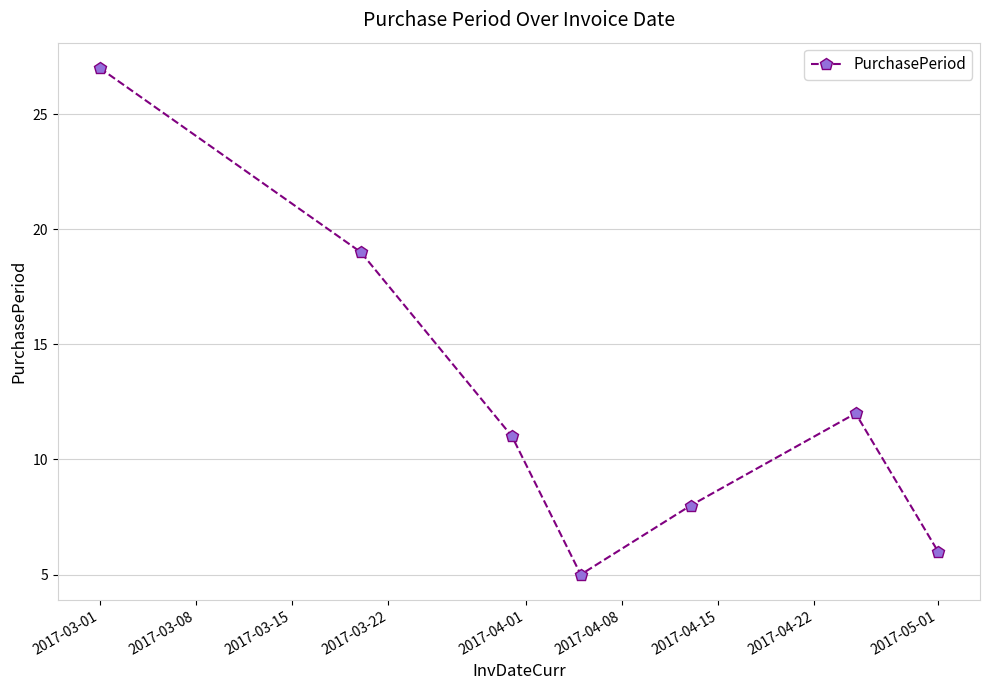

What is the sum of all values?

88